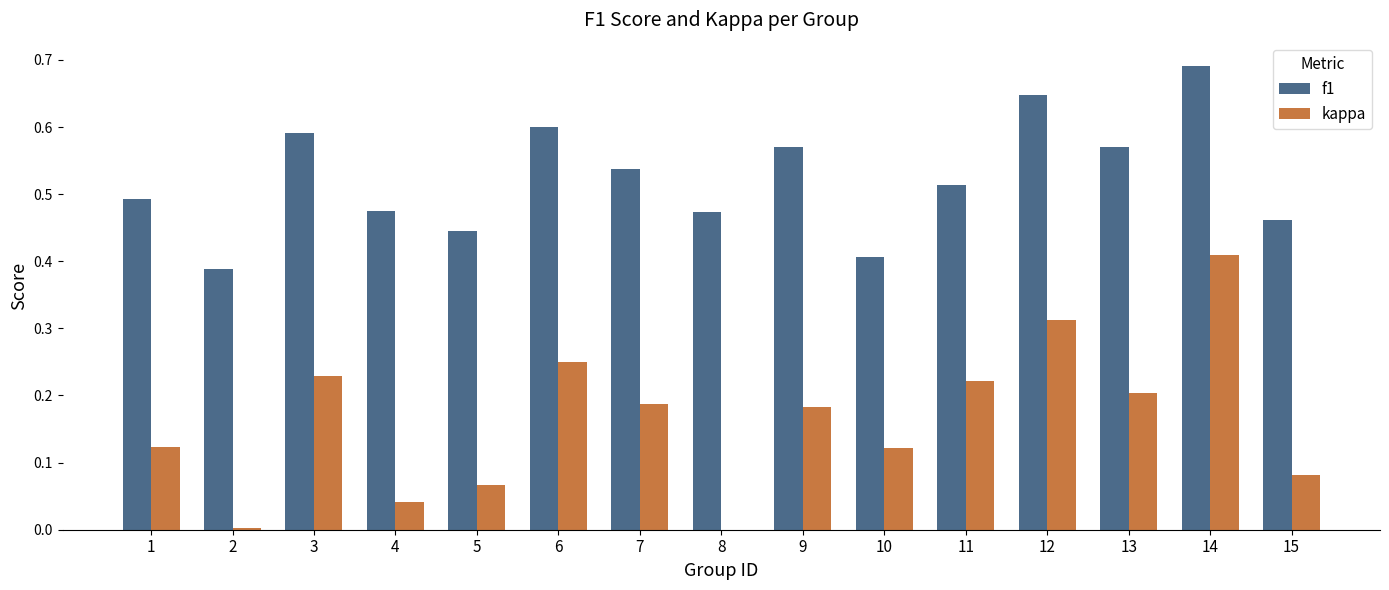

Between 3 and 8, which series saw the biggest shift?

kappa